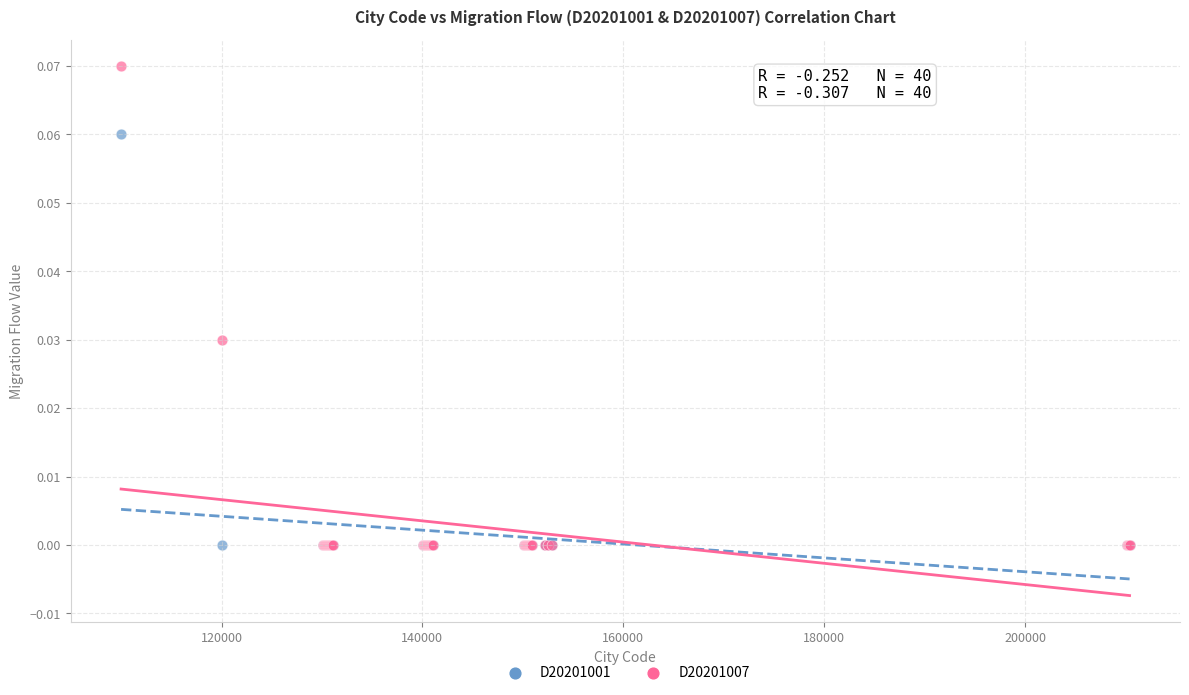

What are all the series names shown in the legend?

D20201001, D20201007